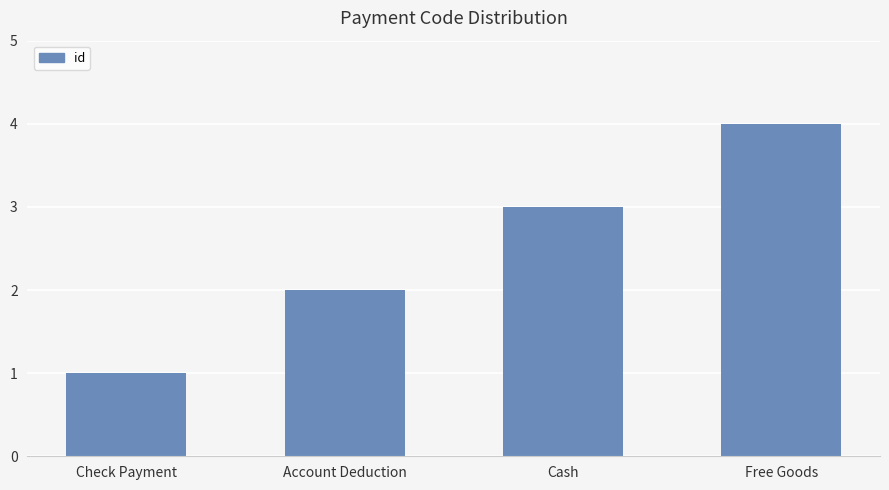

List the labels in order of value, largest first.

Free Goods, Cash, Account Deduction, Check Payment